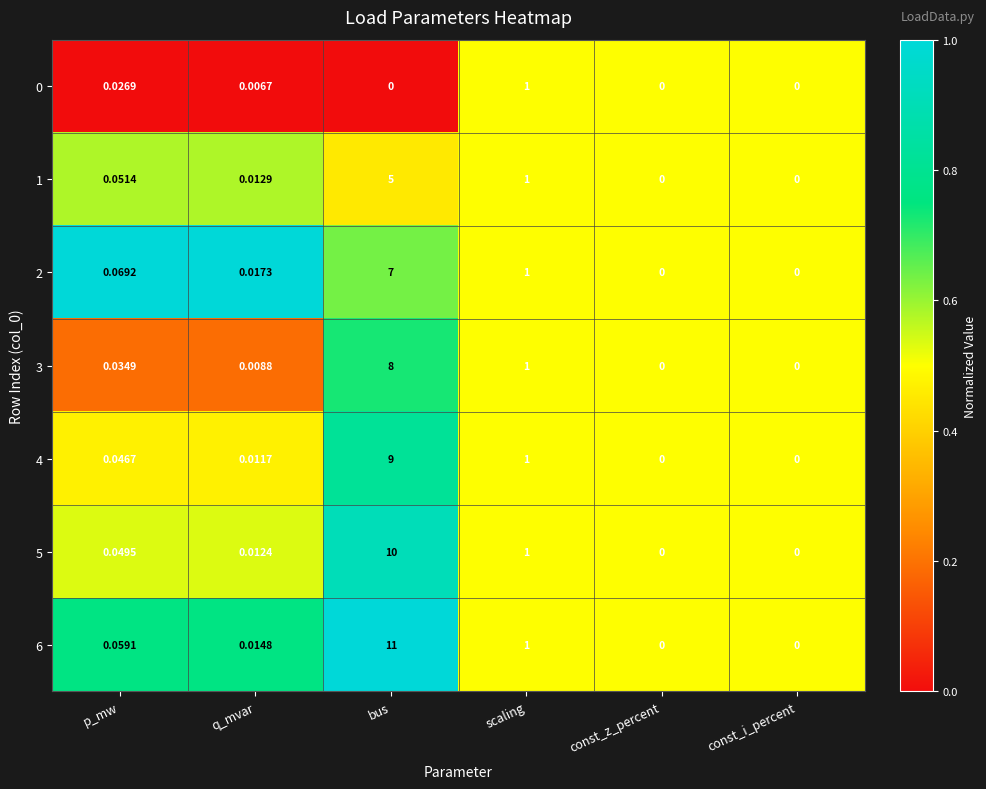

At which label does 4 reach its peak?

bus